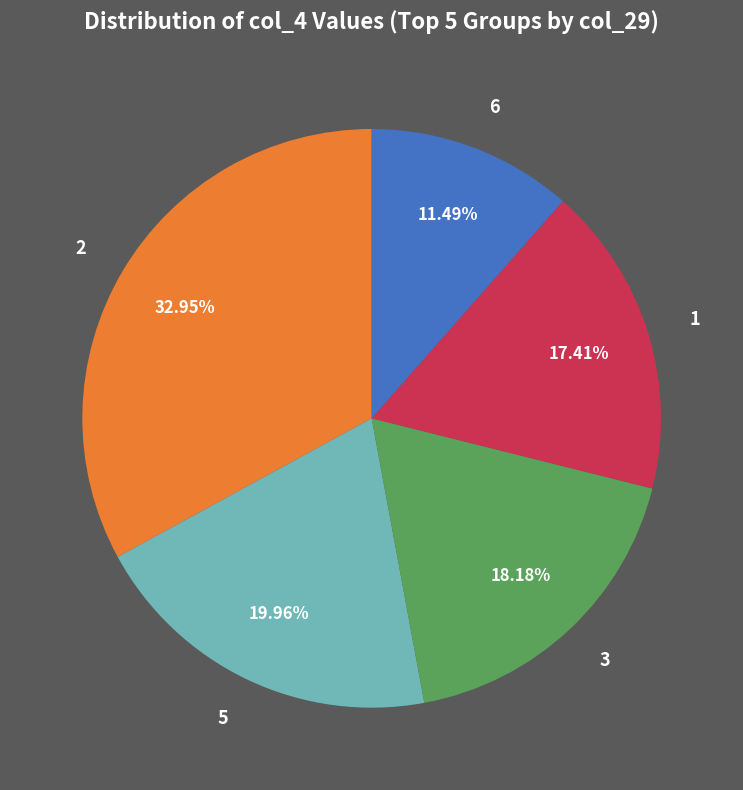

How many slices are in this pie chart?

5